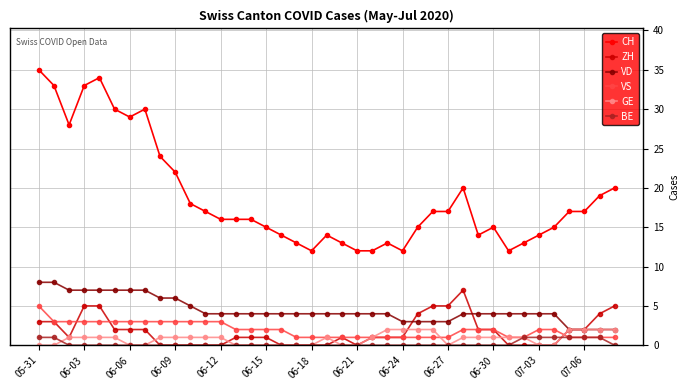

Does the chart display data point markers on the line(s)?

Yes